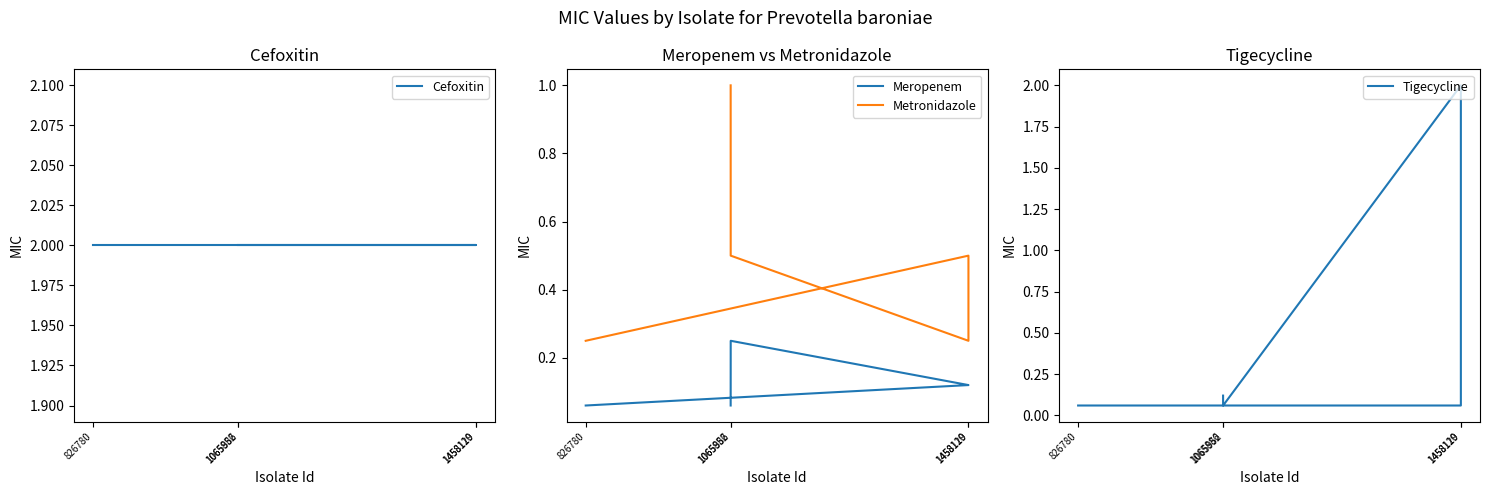

Reading left to right, extract all data points from this chart.

Cefoxitin: 1065886=2.0	1065952=2.0	1458119=2.0	1458120=2.0	826780=2.0
Meropenem: 1065886=0.1	1065952=0.2	1458119=0.1	1458120=0.1	826780=0.1
Metronidazole: 1065886=1.0	1065952=0.5	1458119=0.2	1458120=0.5	826780=0.2
Tigecycline: 1065886=0.1	1065952=0.1	1458119=2.0	1458120=0.1	826780=0.1